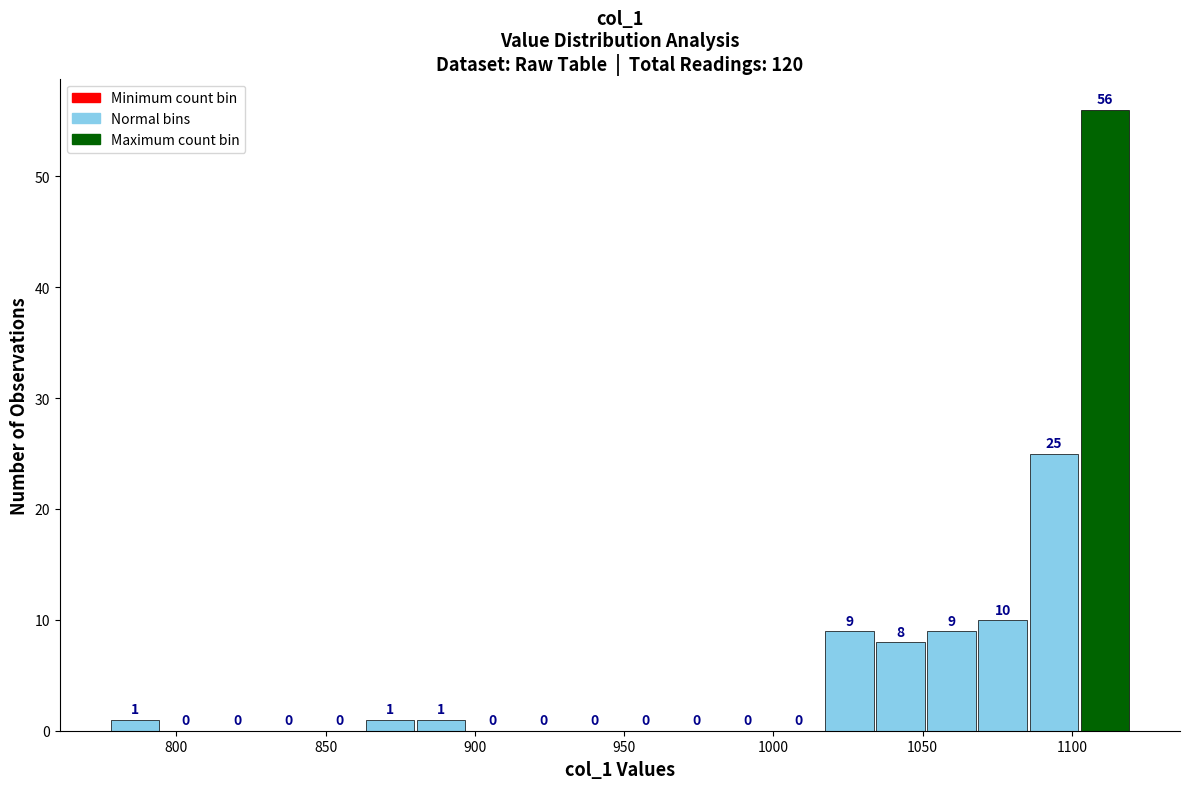

Read against the x-axis, roughly where is the centre of the tallest bar?

1110